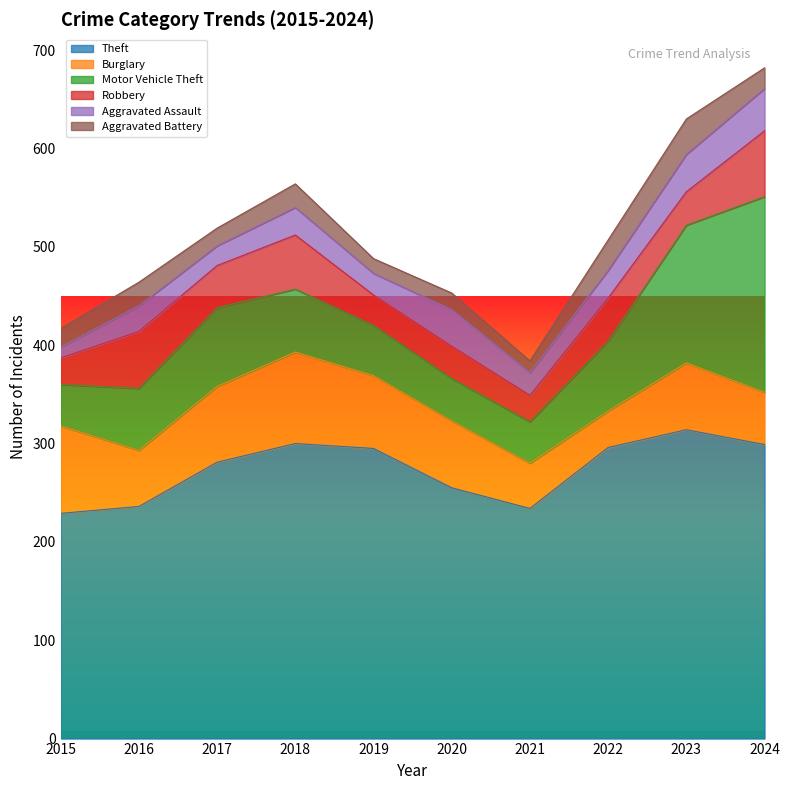

What is the value of the Aggravated Battery point at the 1st from the left?

19